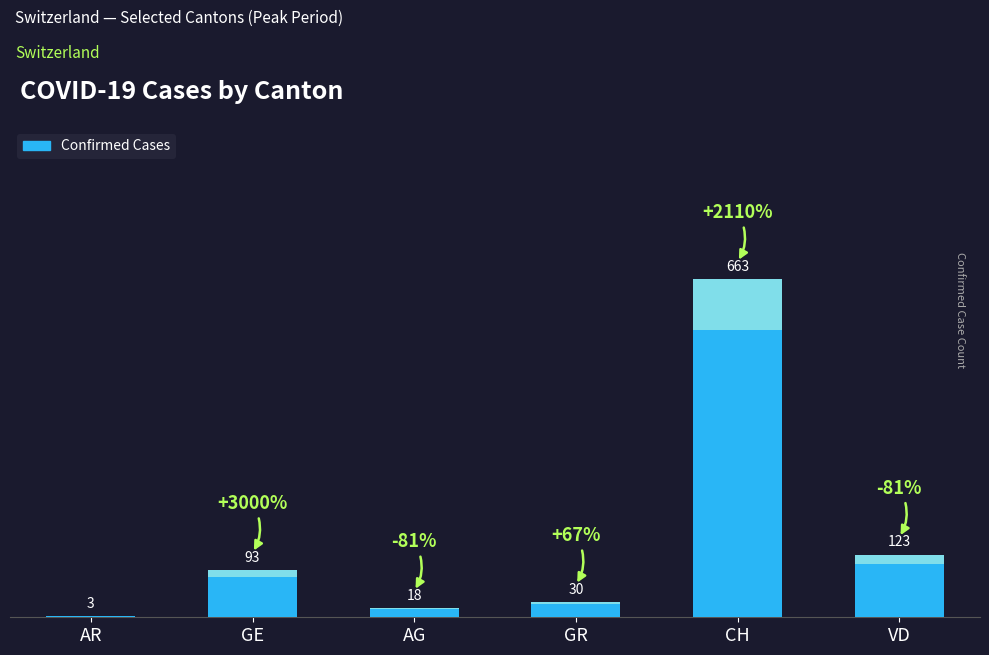

Reading right to left, list all the values displayed in this chart.

VD=123	CH=663	GR=30	AG=18	GE=93	AR=3